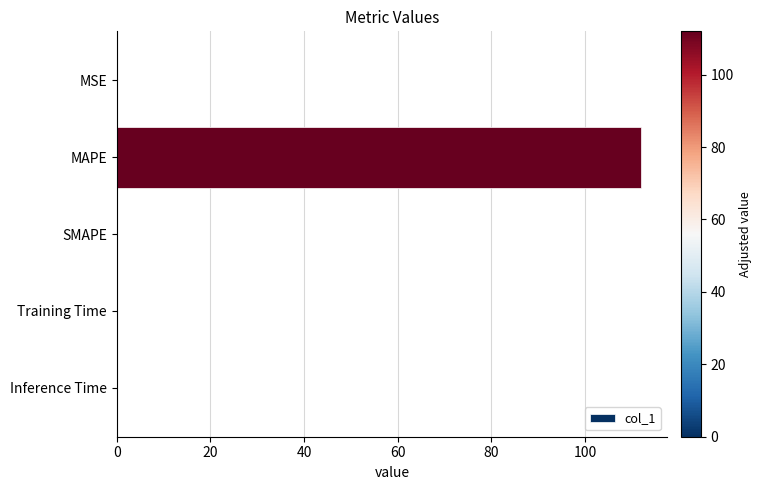

How many series are shown in this chart?

1